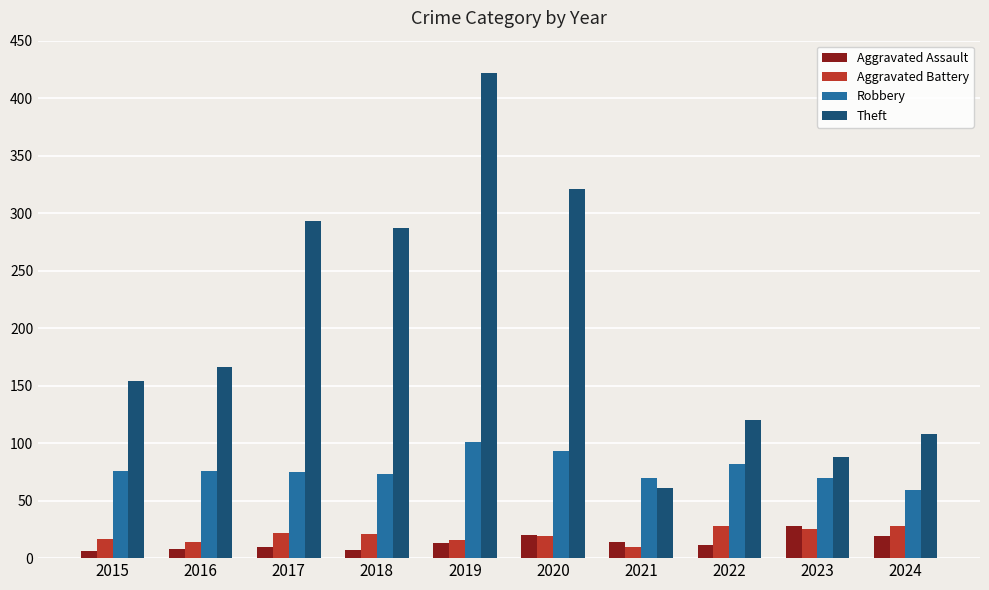

True or false: Aggravated Assault has a value of 13 at 2019.

True